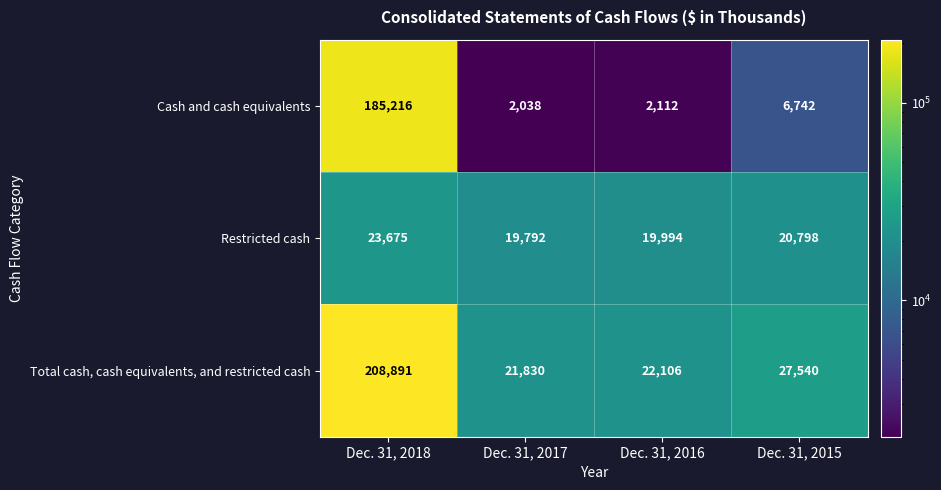

What is the difference between the second highest and minimum values in the Cash and cash equivalents series?

4704